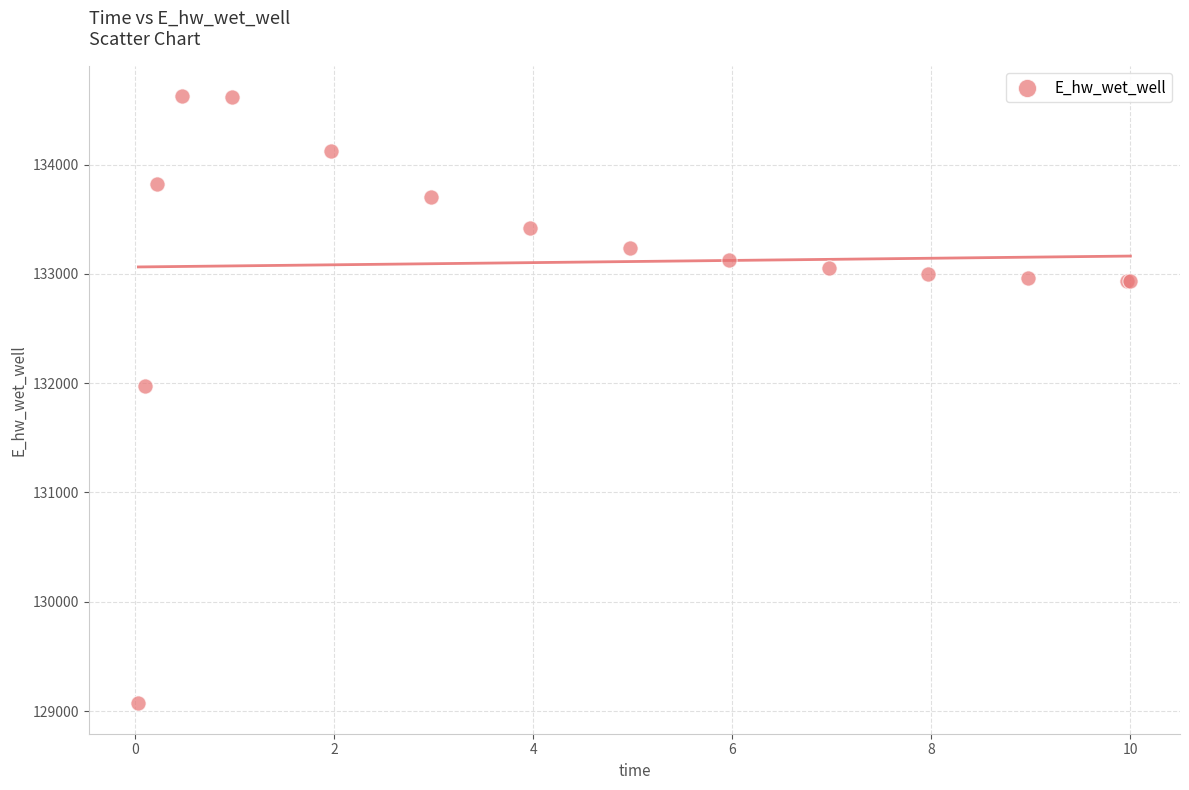

What Y value in the scatter plot is closest to 131849?

131970.0